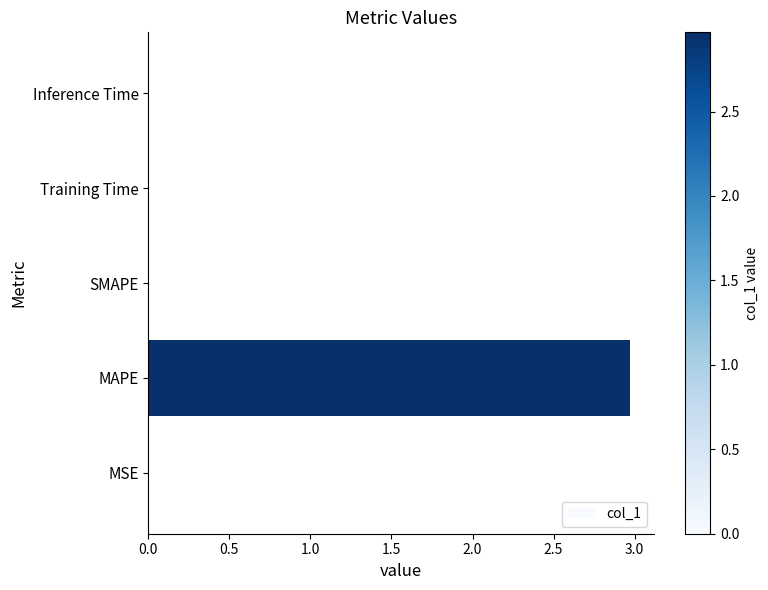

What is the maximum value shown in the chart?

3.0